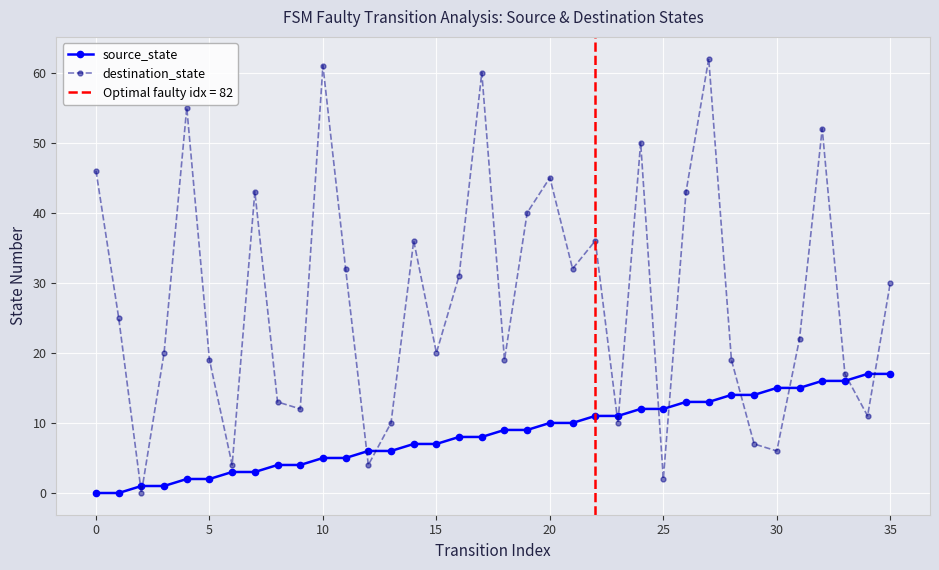

True or false: source_state and destination_state intersect in this chart.

True